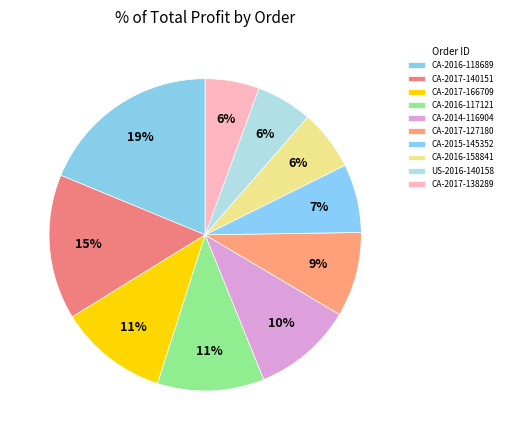

To the nearest percent, what is the average slice percentage?

10%